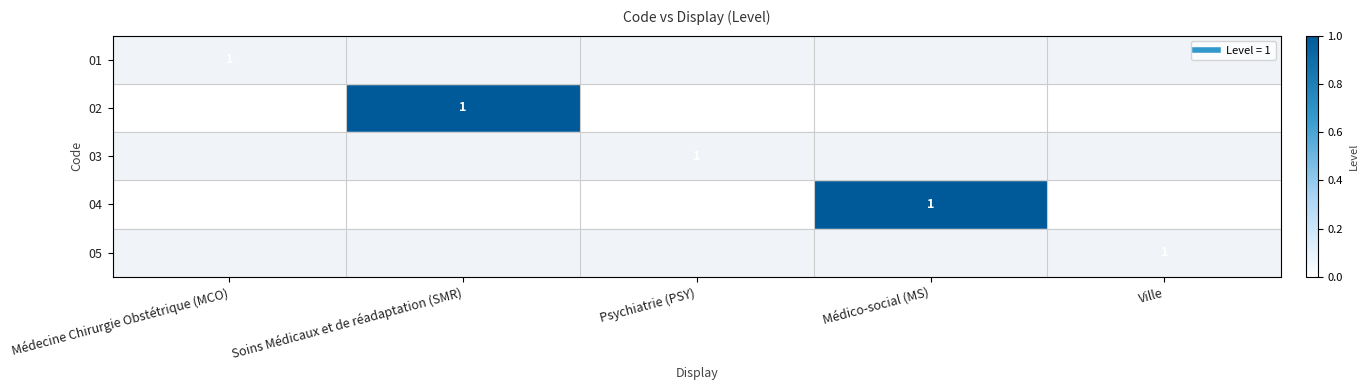

At which category is the sum across all series the highest?

Médecine Chirurgie Obstétrique (MCO)